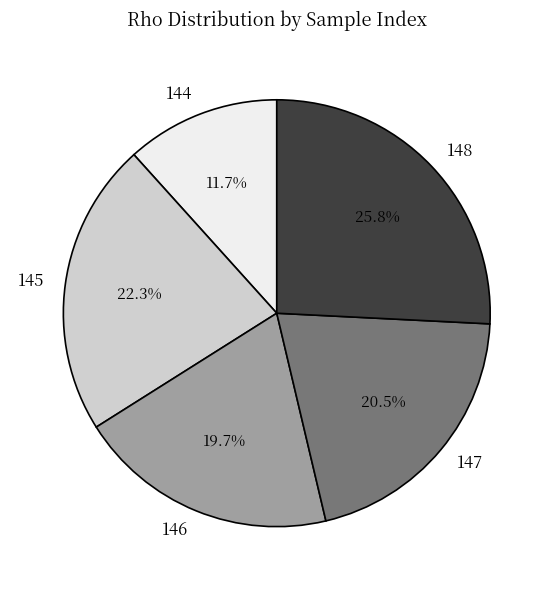

Approximately how many times larger is the value at 147 compared to 148?

0.8